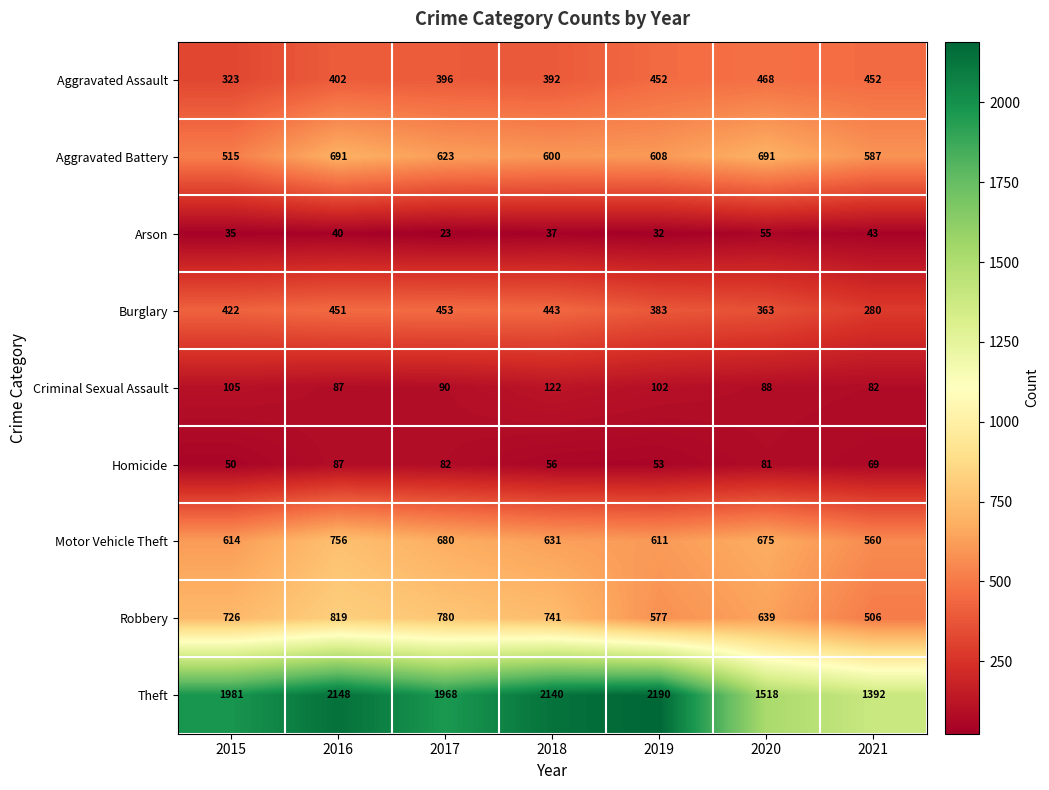

What is the total value across all series at 2020?

4578